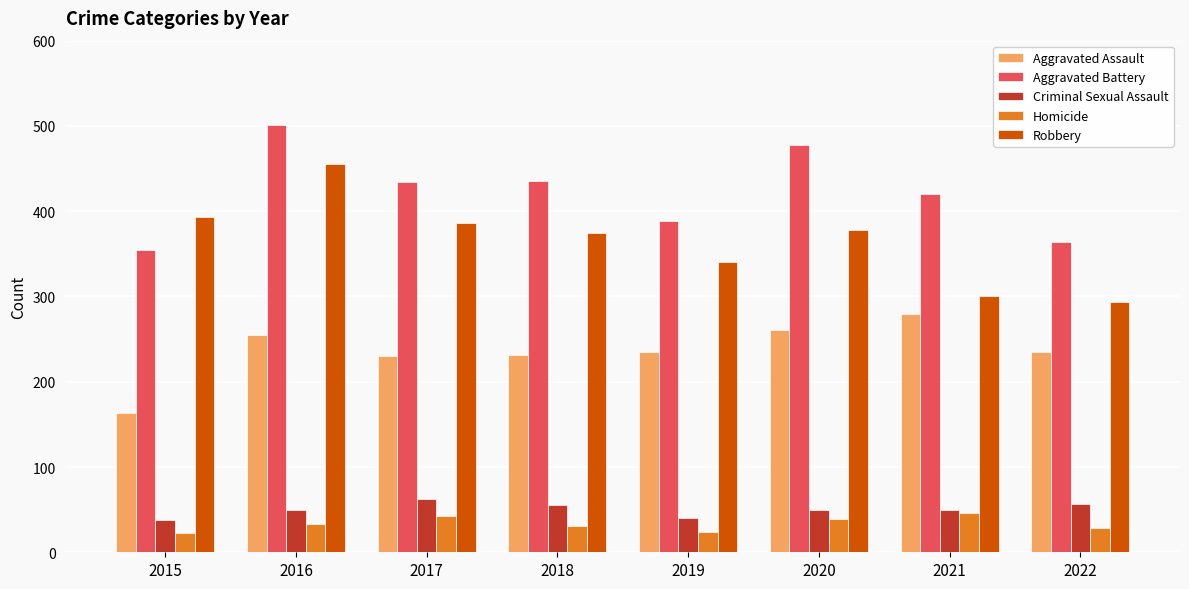

What is the sum of all Robbery values?

2921